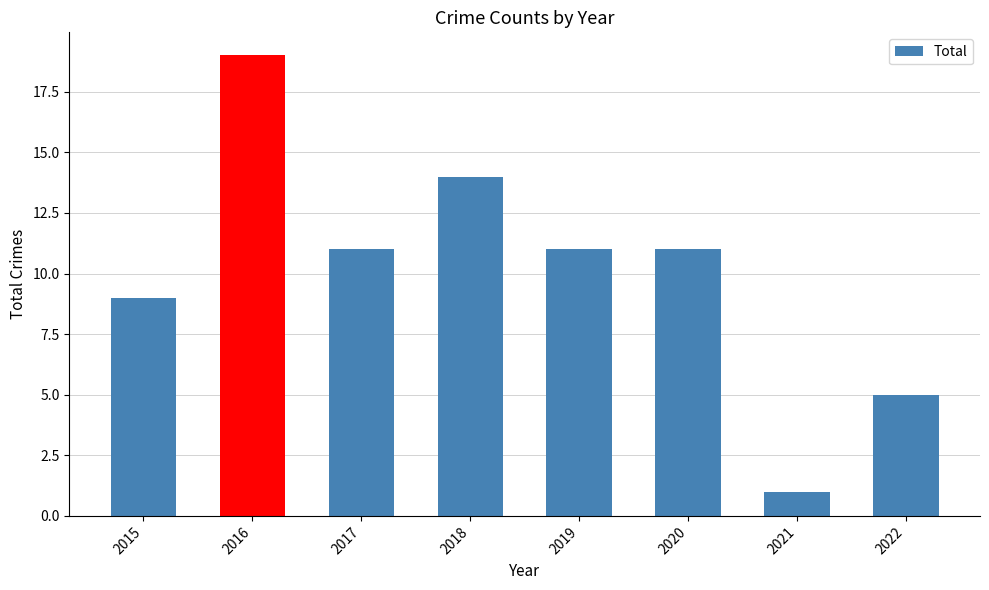

What is the difference between the maximum and minimum values?

18